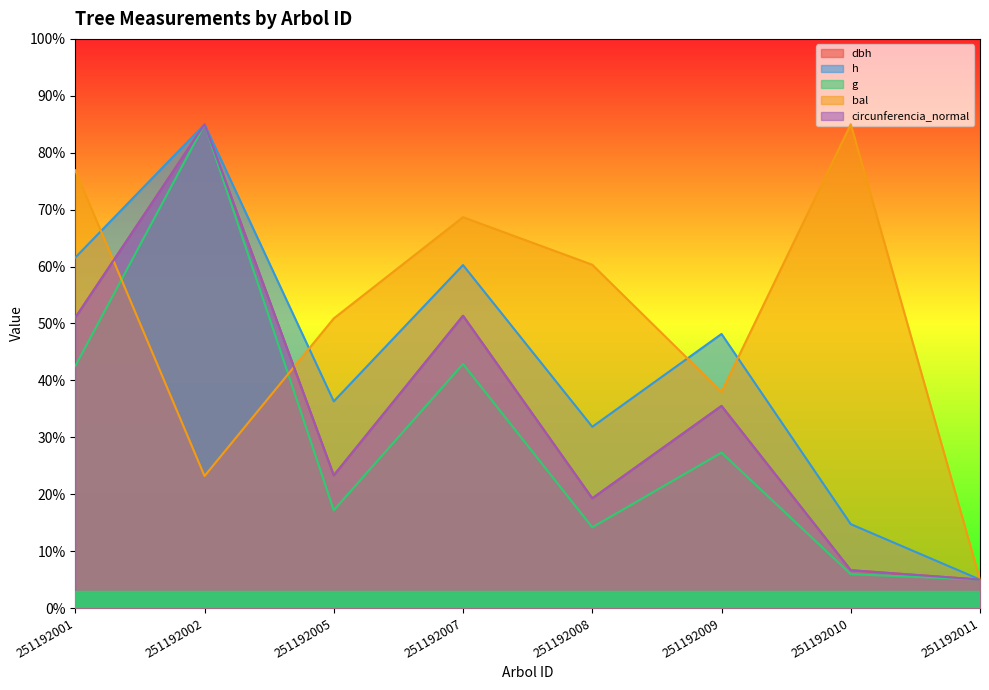

Which category has the lowest value across all series?

251192011